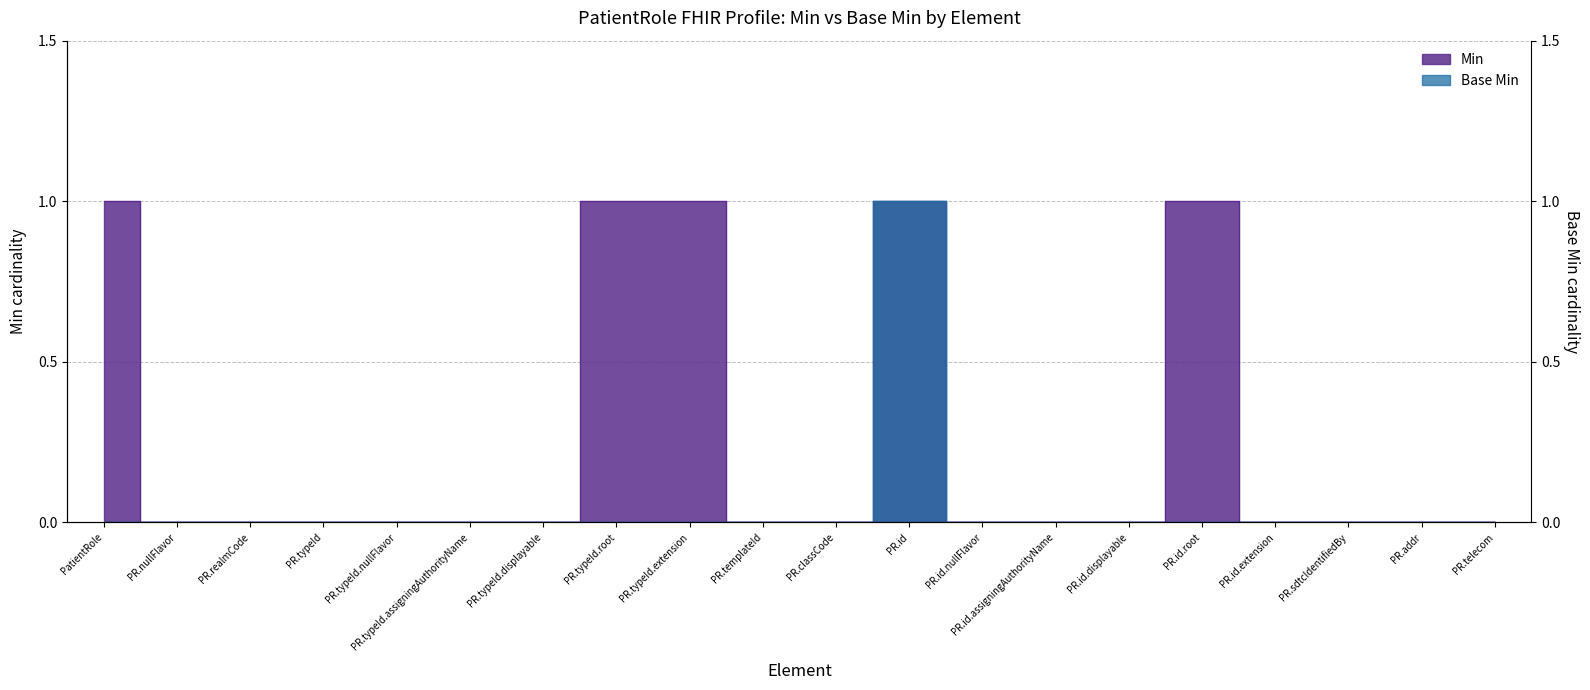

Does the chart display data point markers on the line(s)?

No